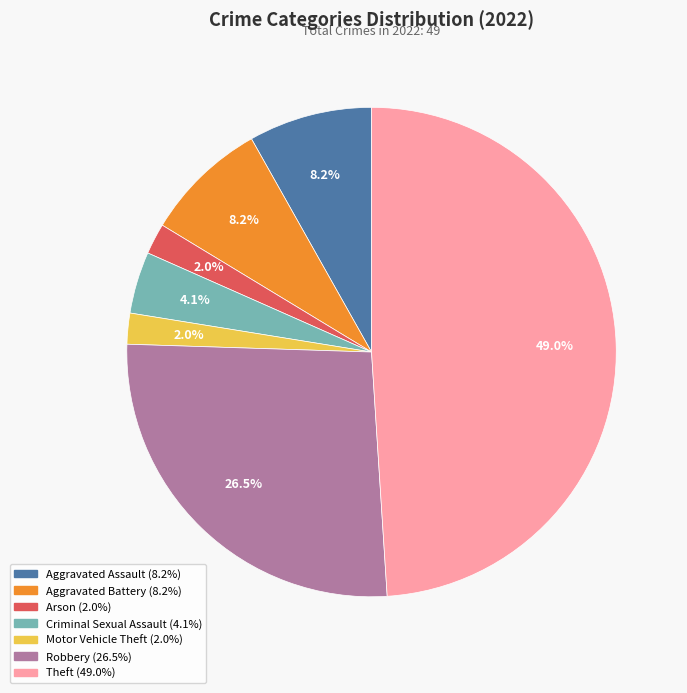

Is there any slice that represents more than half of the pie?

No